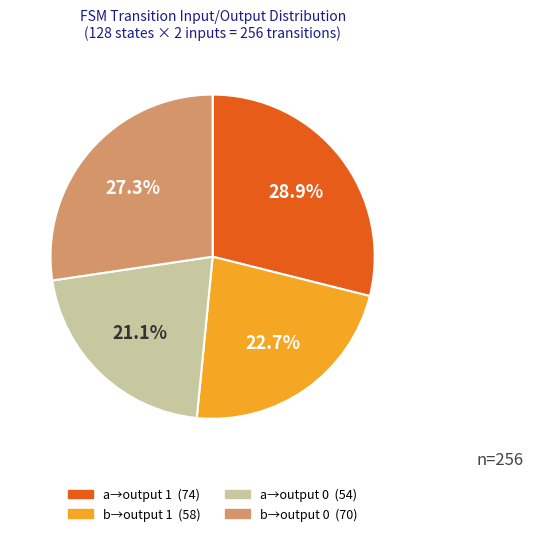

Does any single category account for the majority?

No